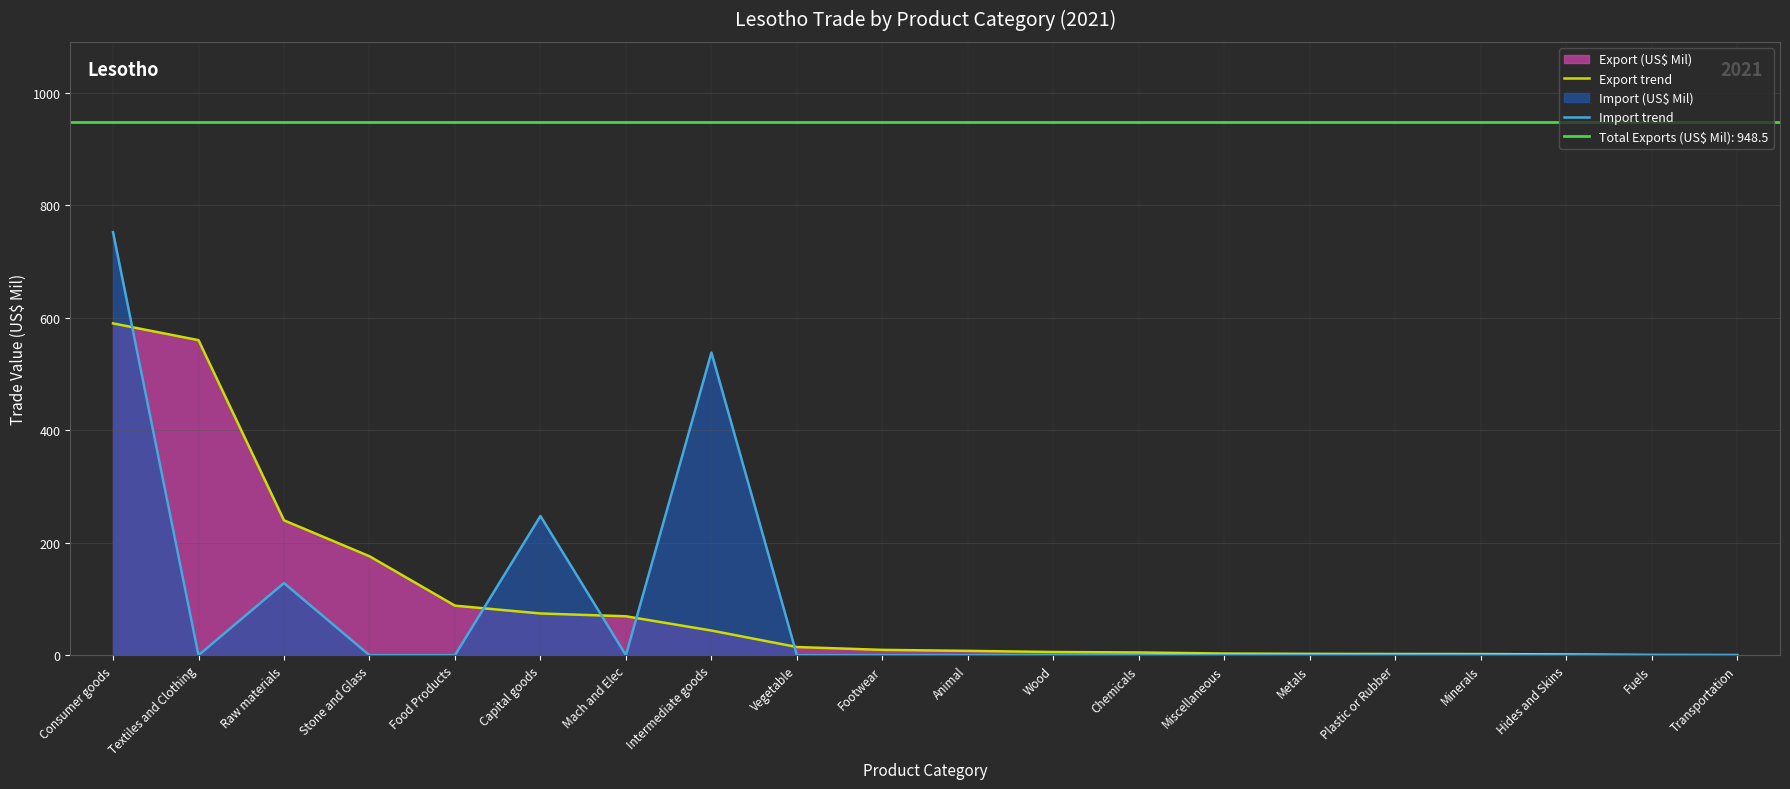

At which category does the chart reach its peak across all series?

Consumer goods